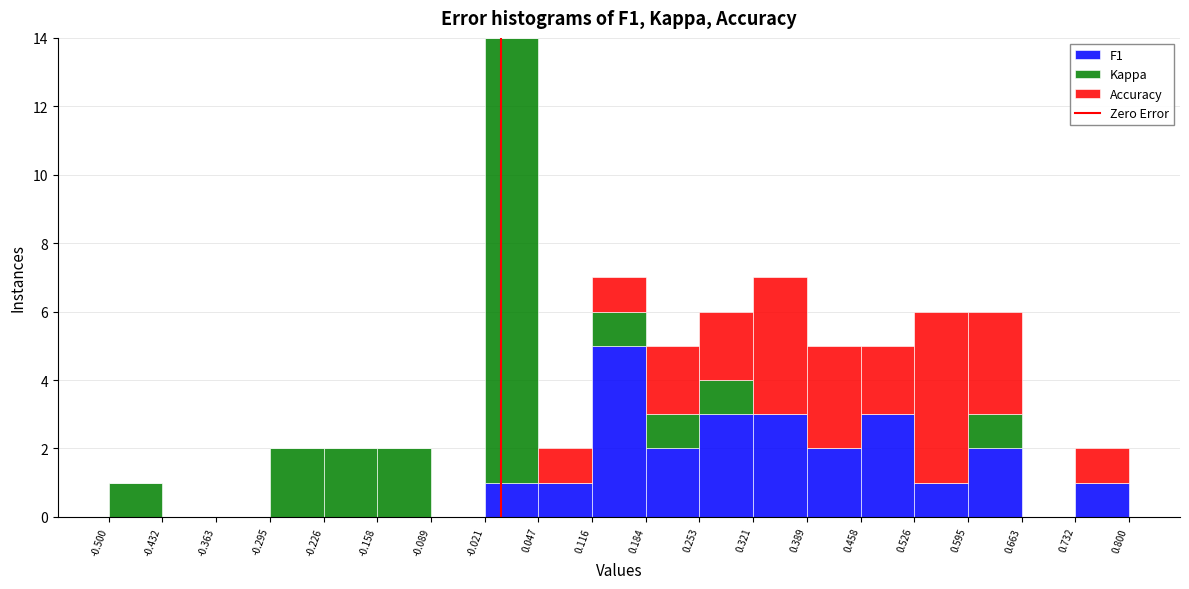

Reading left to right, transcribe this chart: for each stacked bar, give the range it covers on the x-axis and its total height. The values are not printed on the chart, so give them approximately, as read against the axis.

-0.500 to -0.432: 1
-0.432 to -0.363: 0
-0.363 to -0.295: 0
-0.295 to -0.226: 2
-0.226 to -0.158: 2
-0.158 to -0.089: 2
-0.089 to -0.021: 0
-0.021 to 0.047: 14
0.047 to 0.116: 2
0.116 to 0.184: 7
0.184 to 0.253: 5
0.253 to 0.321: 6
0.321 to 0.389: 7
0.389 to 0.458: 5
0.458 to 0.526: 5
0.526 to 0.595: 6
0.595 to 0.663: 6
0.663 to 0.732: 0
0.732 to 0.800: 2